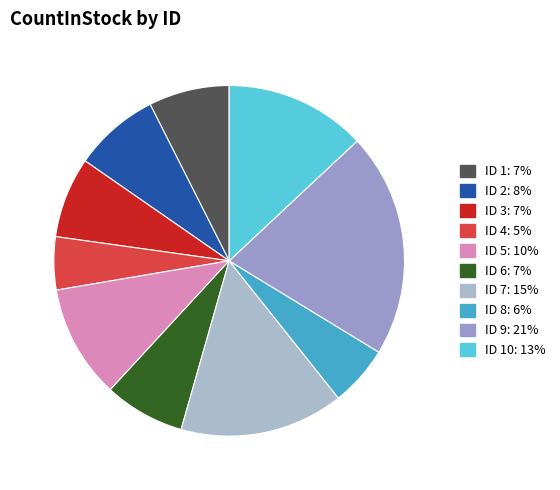

To the nearest percent, what is the average slice percentage?

10%